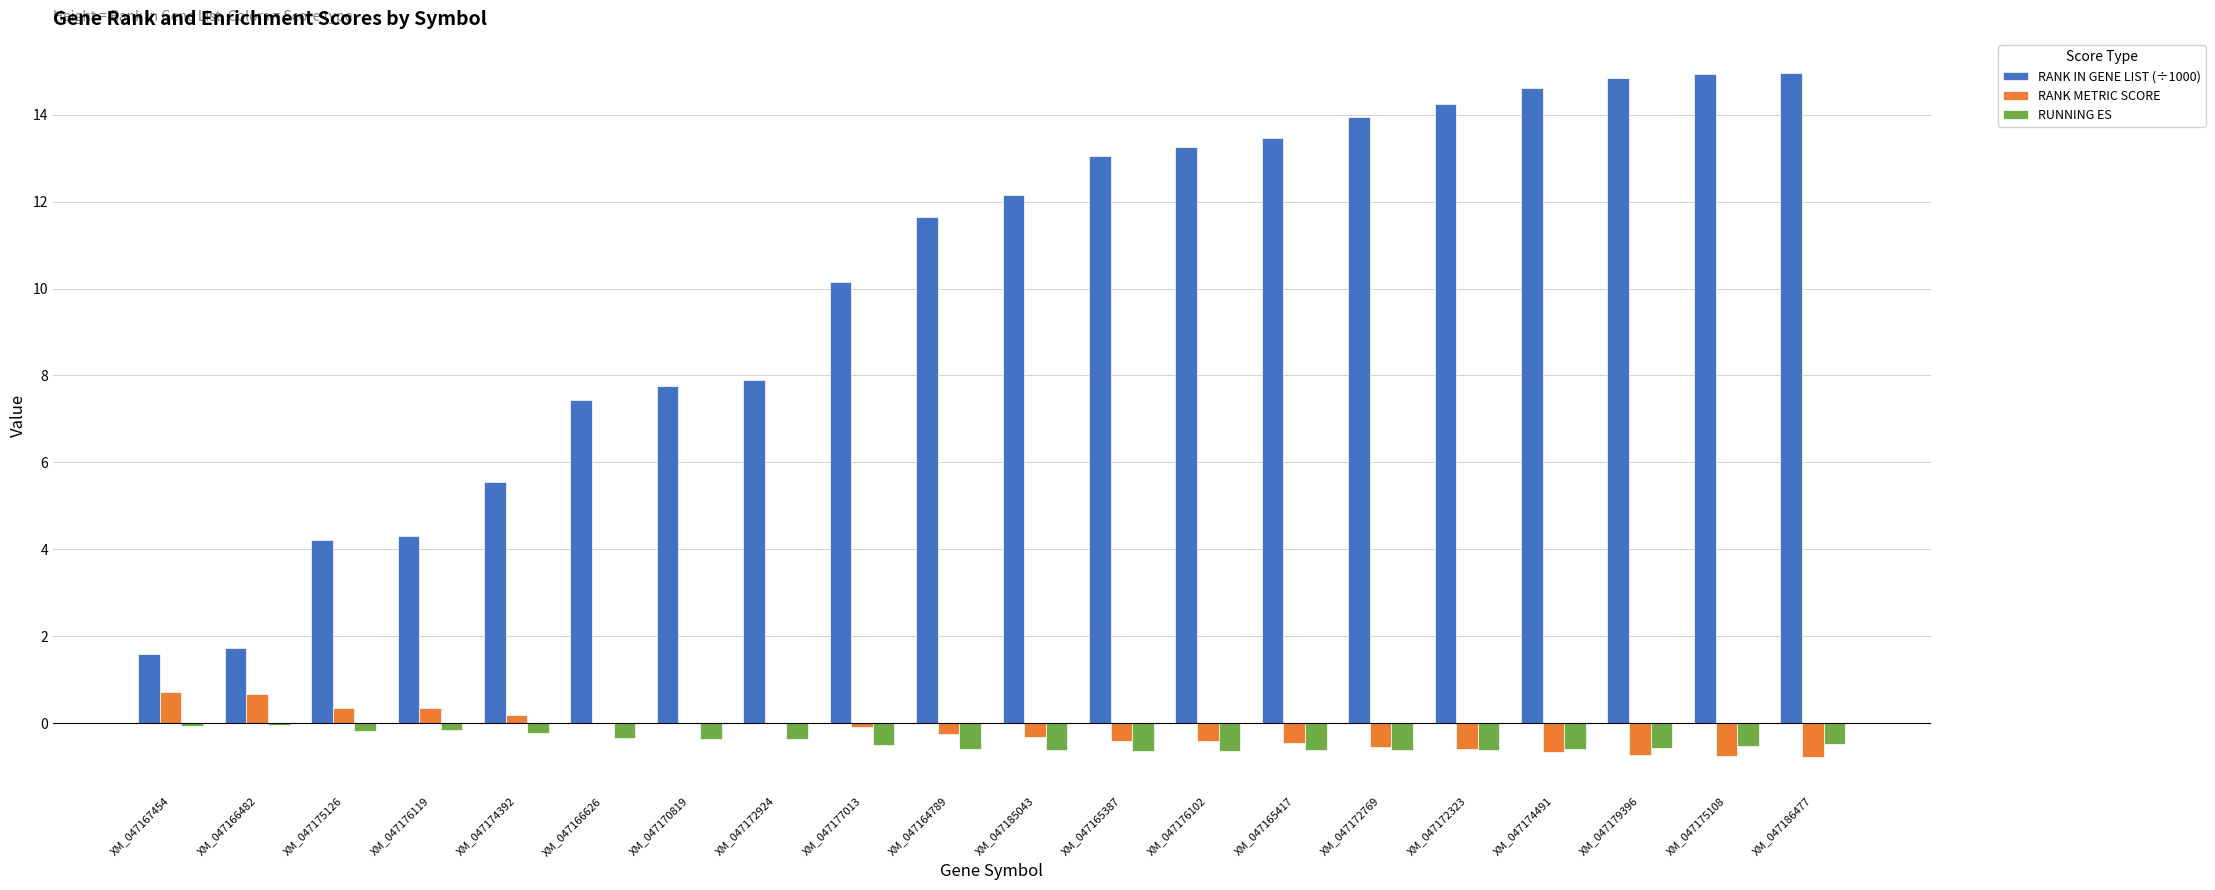

What is the greatest value displayed?

15.0